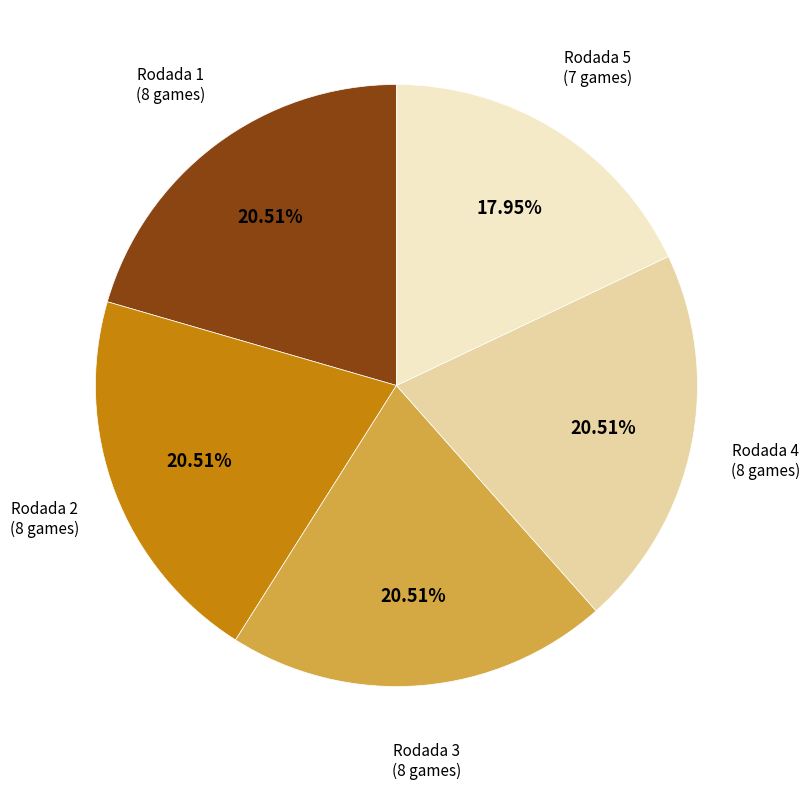

What portion of the pie excludes Rodada 2?

79.5%